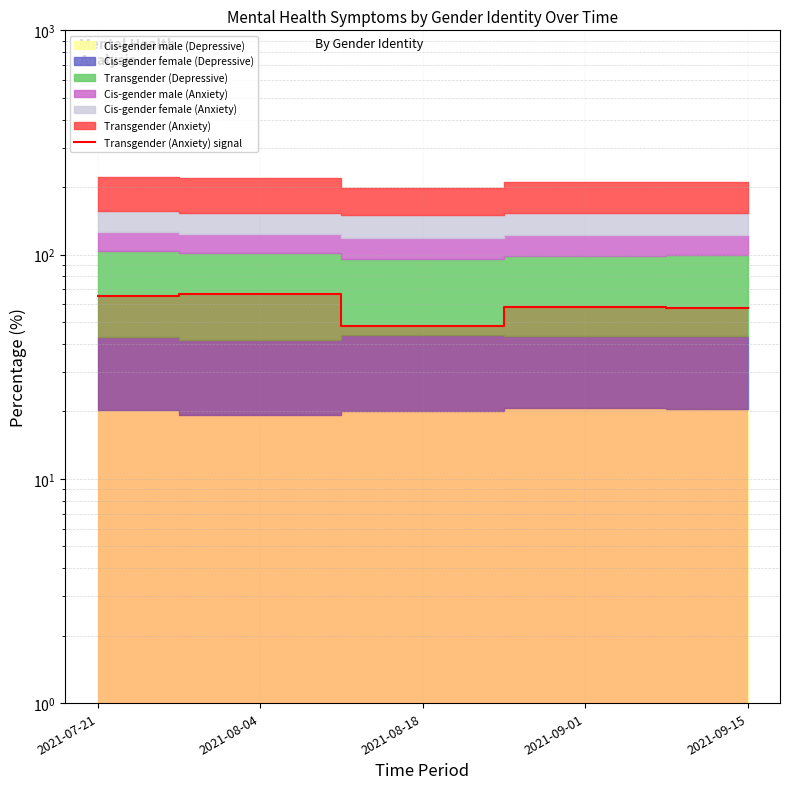

Reading left to right, transcribe all the data shown in this chart.

2021-07-21=65.5	2021-08-04=66.8	2021-08-18=47.9	2021-09-01=58.1	2021-09-15=58.0